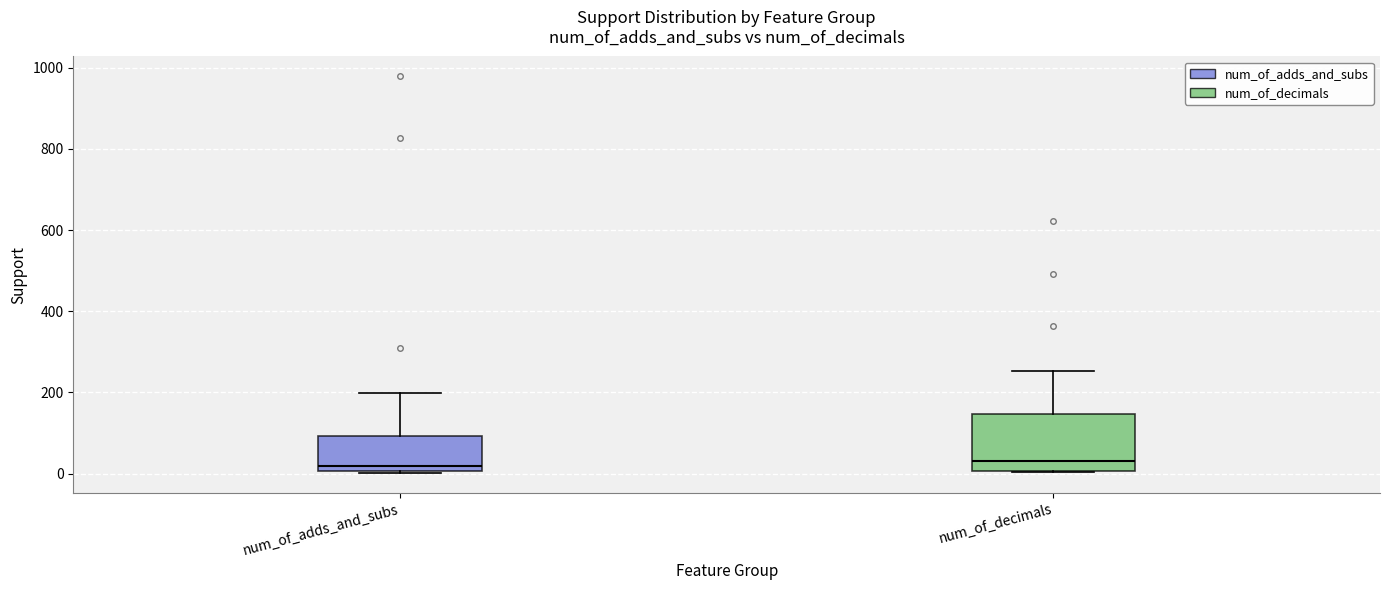

Reading left to right, read every box against the y-axis: the position of its median line, the range the box covers, and the ends of its whiskers. The values are not printed on the chart, so give them approximately, as read against the axis.

num_of_adds_and_subs: median 20, box 0 to 100, whiskers 0 to 200
num_of_decimals: median 40, box 0 to 140, whiskers 0 to 260